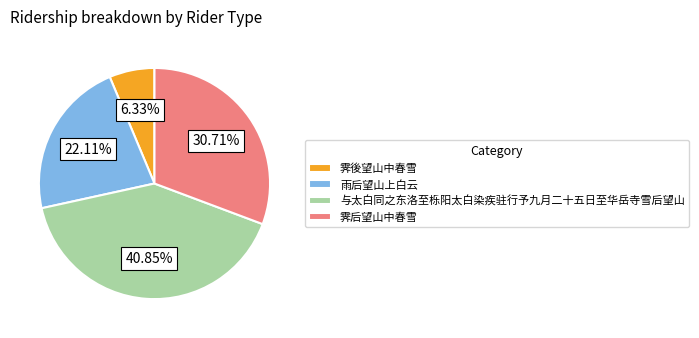

What is the ratio of the value at 霁后望山中春雪 to the value at 与太白同之东洛至栎阳太白染疾驻行予九月二十五日至华岳寺雪后望山?

0.8